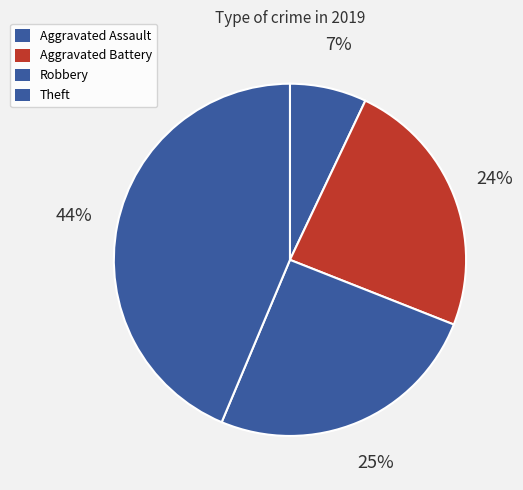

To the nearest percent, what is the difference between the Aggravated Assault and Aggravated Battery slice percentages?

17%